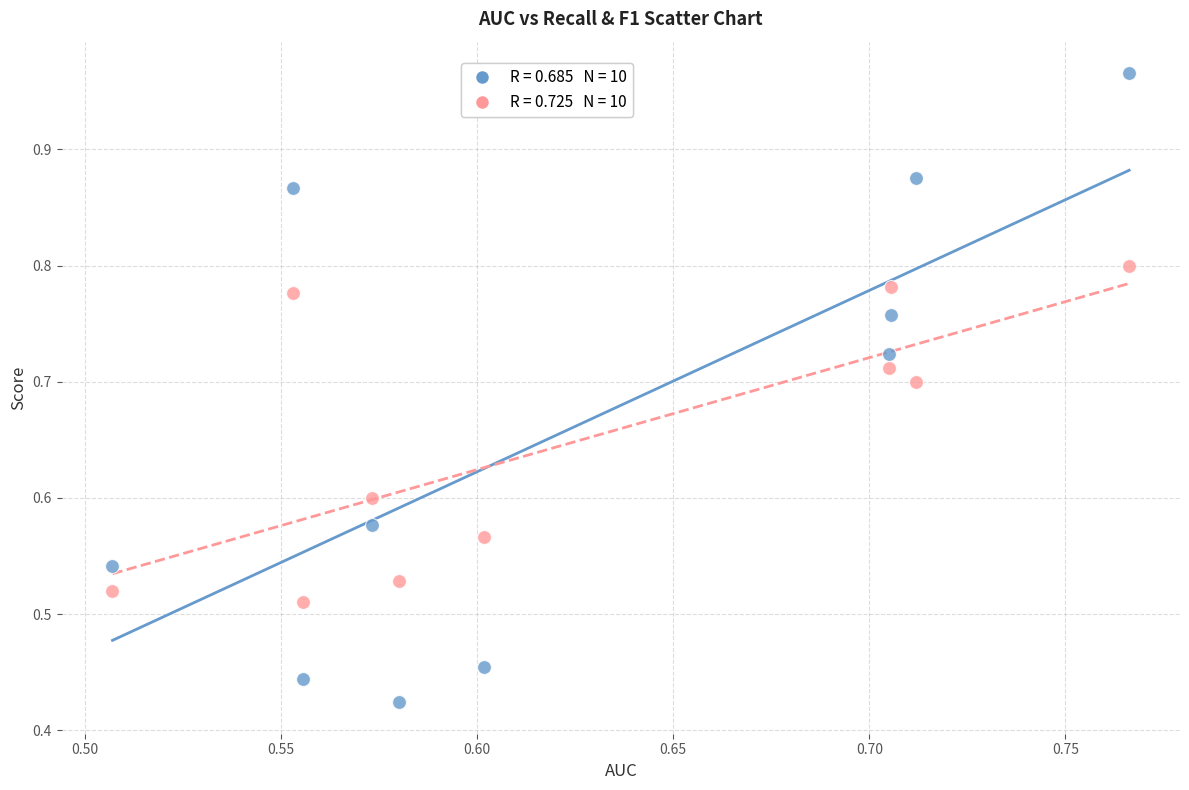

Across all data points, what is the range of X values (max minus min)?

0.3